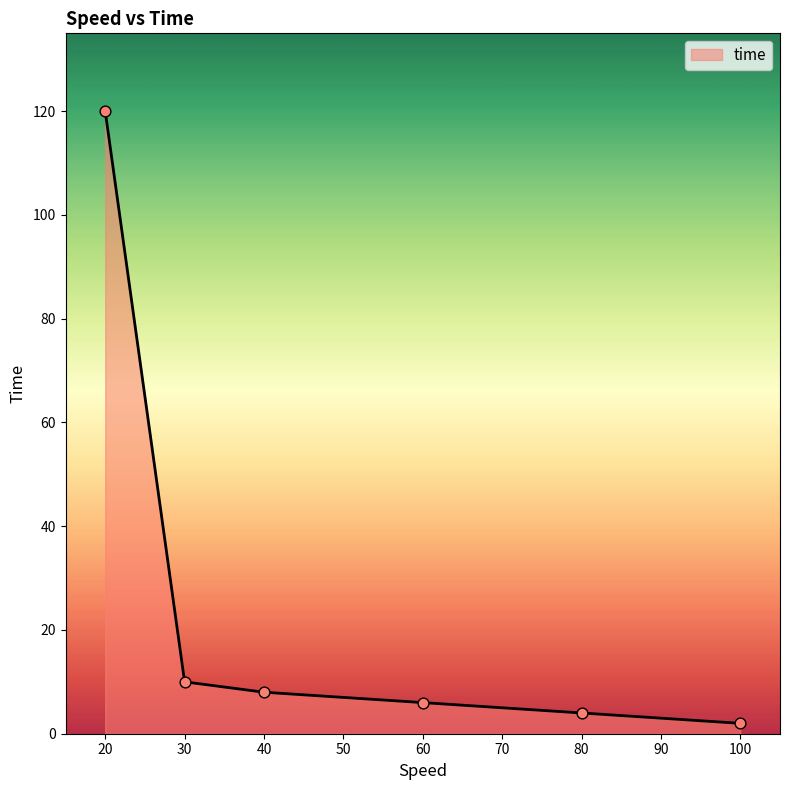

Which has a higher value, 100 or 20?

20